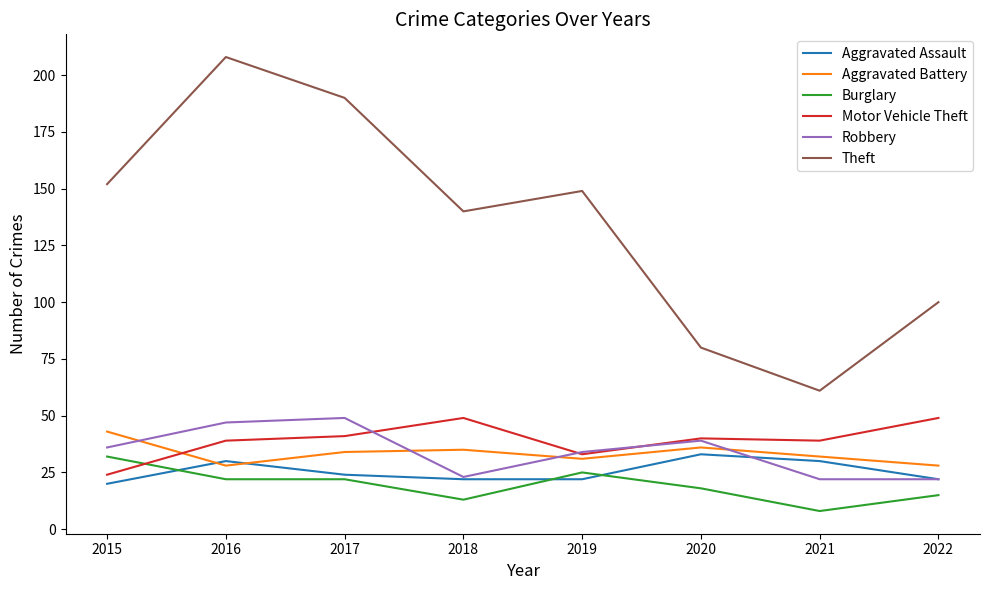

Where does the Theft series first go above 149?

2015